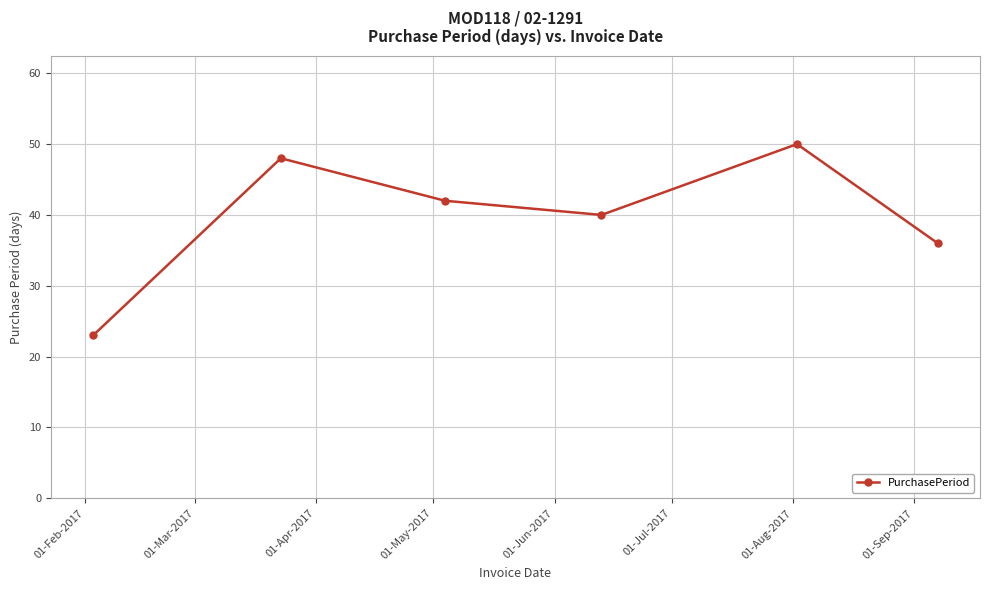

Reading left to right, what are all the values shown in this chart?

23	48	42	40	50	36